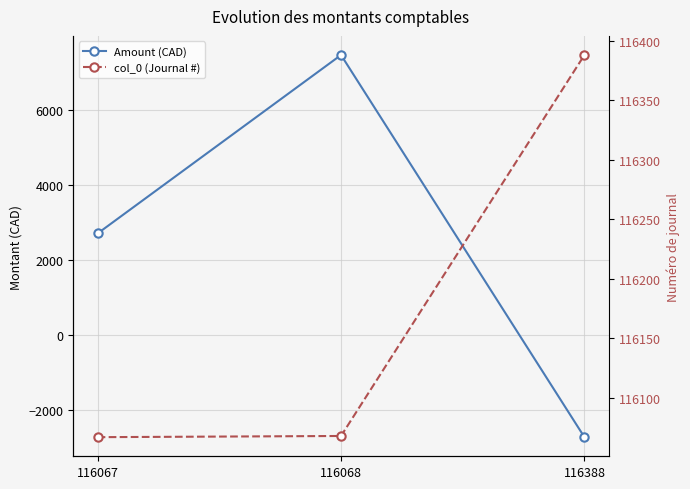

True or false: col_0 (Journal #) has a value of 154324.7 at 116388.

False